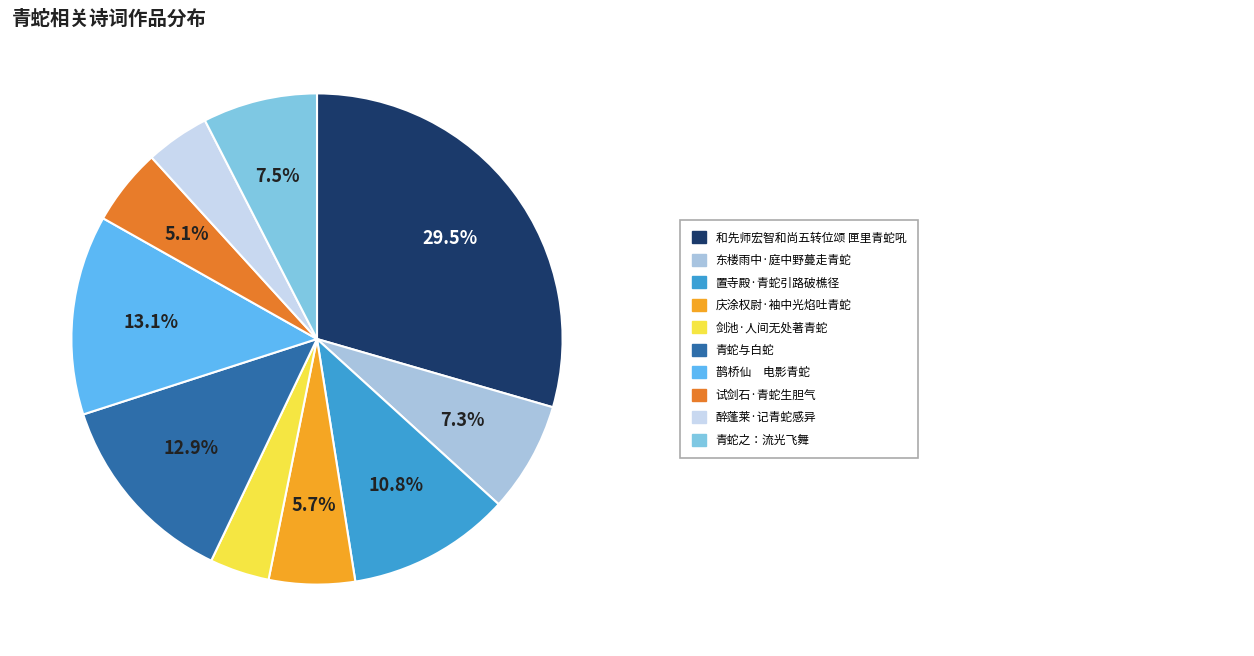

To the nearest percent, what is the average slice percentage?

10%